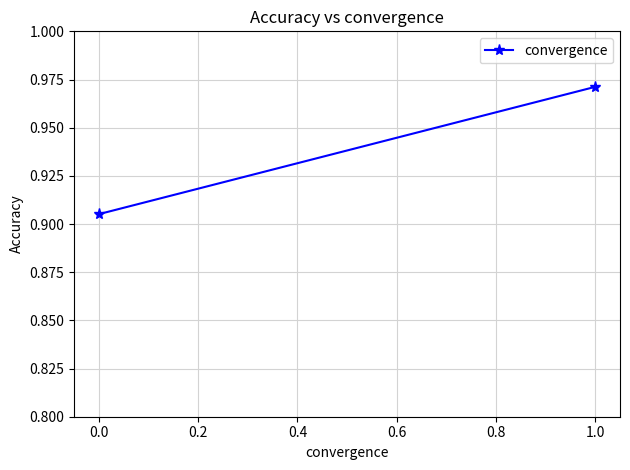

What is the average value?

0.9